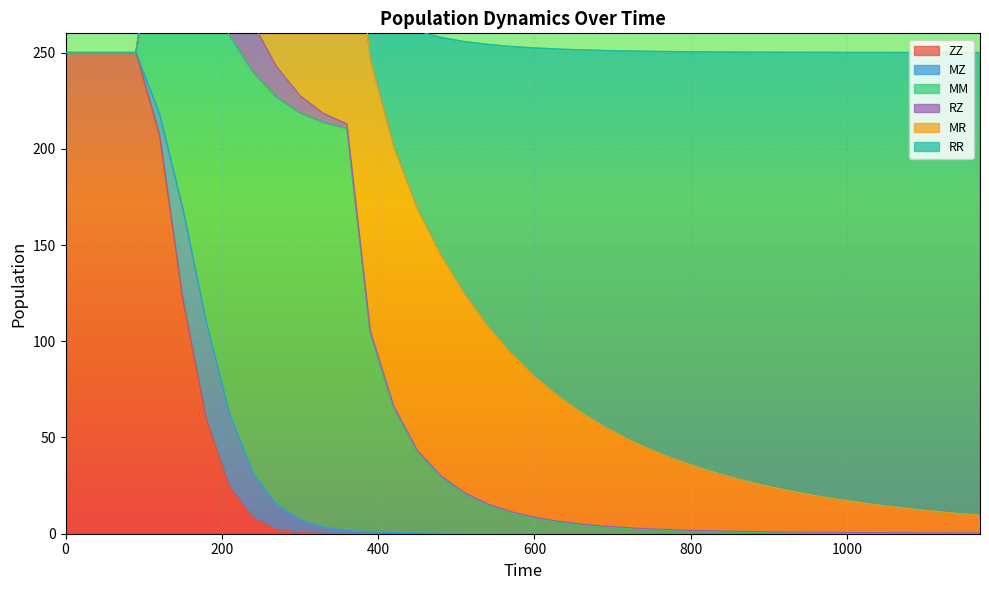

What is the highest value of the ZZ series?

250.0